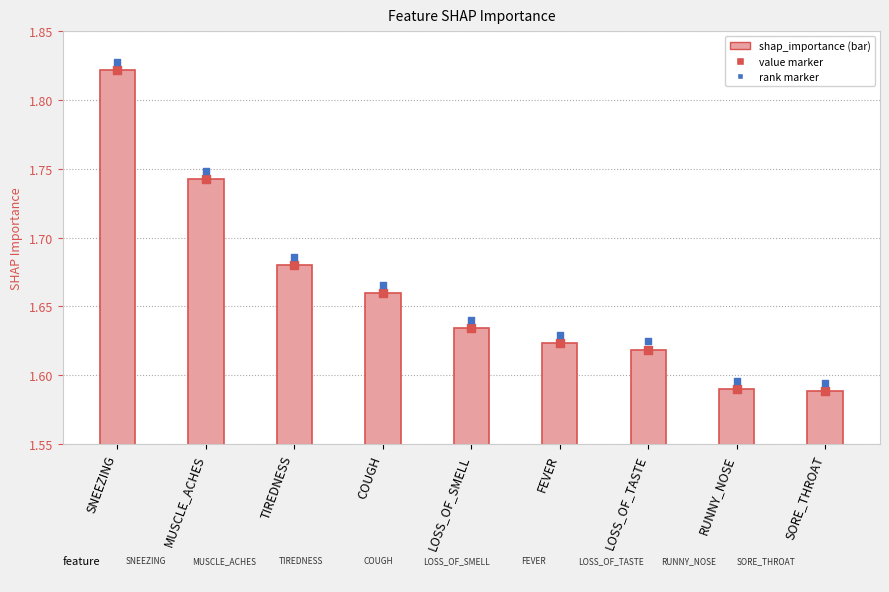

Which series has the widest spread of Y values?

shap_importance